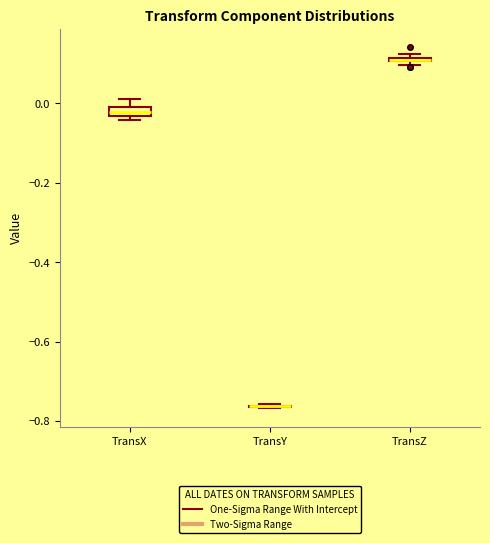

Where is the lower edge of the box for TransX on the y-axis? The values are not printed on the chart, so give them approximately, as read against the axis.

-0.04